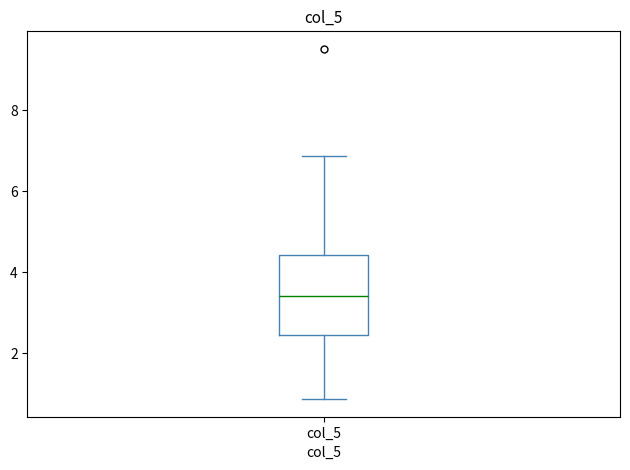

Where does the lower whisker of the box for col_5 end on the y-axis? The values are not printed on the chart, so give them approximately, as read against the axis.

0.8